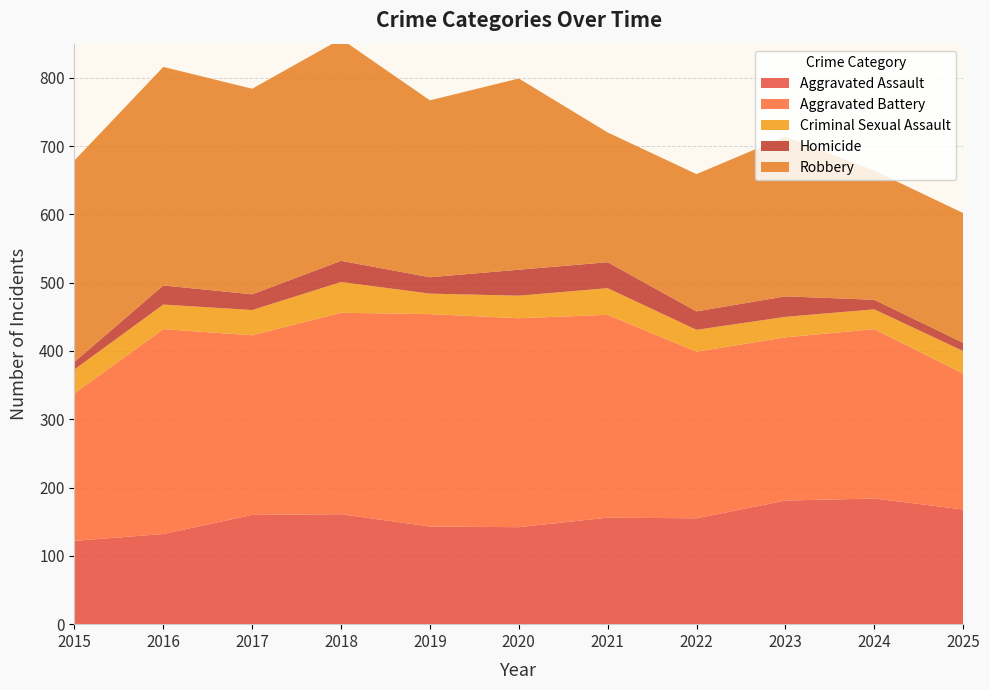

Reading left to right, transcribe all the data shown in this chart.

Aggravated Assault: 2015=122	2016=132	2017=160	2018=161	2019=143	2020=142	2021=156	2022=155	2023=181	2024=184	2025=168
Aggravated Battery: 2015=216	2016=300	2017=263	2018=295	2019=311	2020=306	2021=297	2022=244	2023=239	2024=248	2025=199
Criminal Sexual Assault: 2015=35	2016=36	2017=37	2018=45	2019=30	2020=33	2021=39	2022=32	2023=30	2024=29	2025=33
Homicide: 2015=11	2016=28	2017=23	2018=31	2019=24	2020=38	2021=38	2022=27	2023=30	2024=14	2025=12
Robbery: 2015=295	2016=320	2017=301	2018=325	2019=259	2020=280	2021=190	2022=201	2023=234	2024=189	2025=190